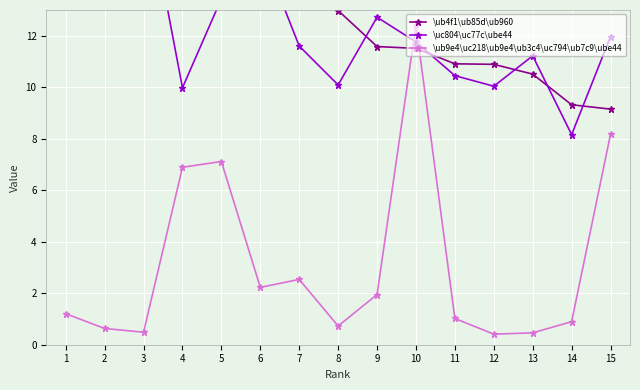

List the labels in order of \uc804\uc77c\ube44 value, largest first.

1, 2, 3, 6, 5, 9, 15, 10, 7, 13, 11, 8, 12, 4, 14